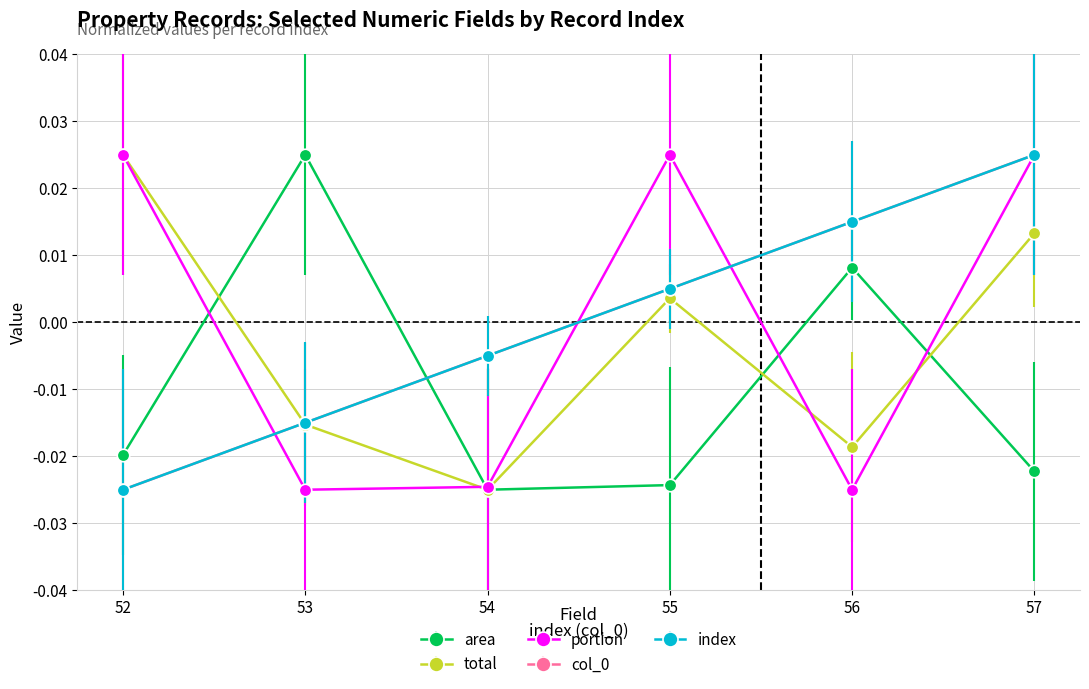

The index series shows 0.0 at 57. True or false?

False